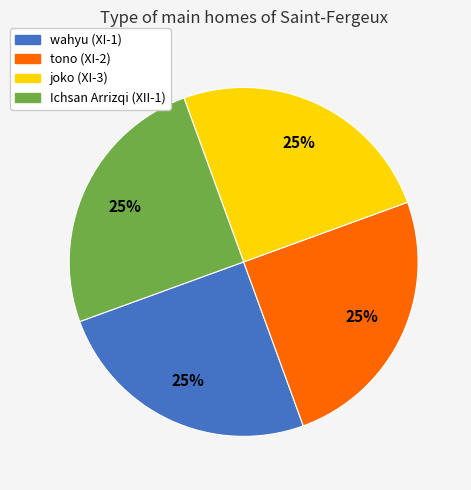

To the nearest percent, what portion does joko (XI-3) represent?

25%